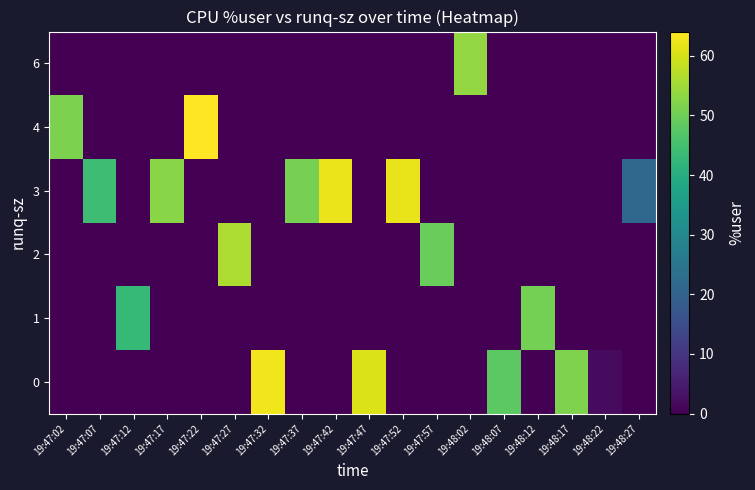

Reading left to right, list all the values displayed in this chart.

row_0: 19:47:02=0.0	19:47:07=0.0	19:47:12=0.0	19:47:17=0.0	19:47:22=0.0	19:47:27=0.0	19:47:32=62.6	19:47:37=0.0	19:47:42=0.0	19:47:47=60.6	19:47:52=0.0	19:47:57=0.0	19:48:02=0.0	19:48:07=47.9	19:48:12=0.0	19:48:17=51.6	19:48:22=1.9	19:48:27=0.0
row_1: 19:47:02=0.0	19:47:07=0.0	19:47:12=42.9	19:47:17=0.0	19:47:22=0.0	19:47:27=0.0	19:47:32=0.0	19:47:37=0.0	19:47:42=0.0	19:47:47=0.0	19:47:52=0.0	19:47:57=0.0	19:48:02=0.0	19:48:07=0.0	19:48:12=50.8	19:48:17=0.0	19:48:22=0.0	19:48:27=0.0
row_2: 19:47:02=0.0	19:47:07=0.0	19:47:12=0.0	19:47:17=0.0	19:47:22=0.0	19:47:27=56.1	19:47:32=0.0	19:47:37=0.0	19:47:42=0.0	19:47:47=0.0	19:47:52=0.0	19:47:57=49.4	19:48:02=0.0	19:48:07=0.0	19:48:12=0.0	19:48:17=0.0	19:48:22=0.0	19:48:27=0.0
row_3: 19:47:02=0.0	19:47:07=44.2	19:47:12=0.0	19:47:17=52.6	19:47:22=0.0	19:47:27=0.0	19:47:32=0.0	19:47:37=51.0	19:47:42=62.1	19:47:47=0.0	19:47:52=62.0	19:47:57=0.0	19:48:02=0.0	19:48:07=0.0	19:48:12=0.0	19:48:17=0.0	19:48:22=0.0	19:48:27=21.3
row_4: 19:47:02=51.3	19:47:07=0.0	19:47:12=0.0	19:47:17=0.0	19:47:22=64.1	19:47:27=0.0	19:47:32=0.0	19:47:37=0.0	19:47:42=0.0	19:47:47=0.0	19:47:52=0.0	19:47:57=0.0	19:48:02=0.0	19:48:07=0.0	19:48:12=0.0	19:48:17=0.0	19:48:22=0.0	19:48:27=0.0
row_5: 19:47:02=0.0	19:47:07=0.0	19:47:12=0.0	19:47:17=0.0	19:47:22=0.0	19:47:27=0.0	19:47:32=0.0	19:47:37=0.0	19:47:42=0.0	19:47:47=0.0	19:47:52=0.0	19:47:57=0.0	19:48:02=53.6	19:48:07=0.0	19:48:12=0.0	19:48:17=0.0	19:48:22=0.0	19:48:27=0.0